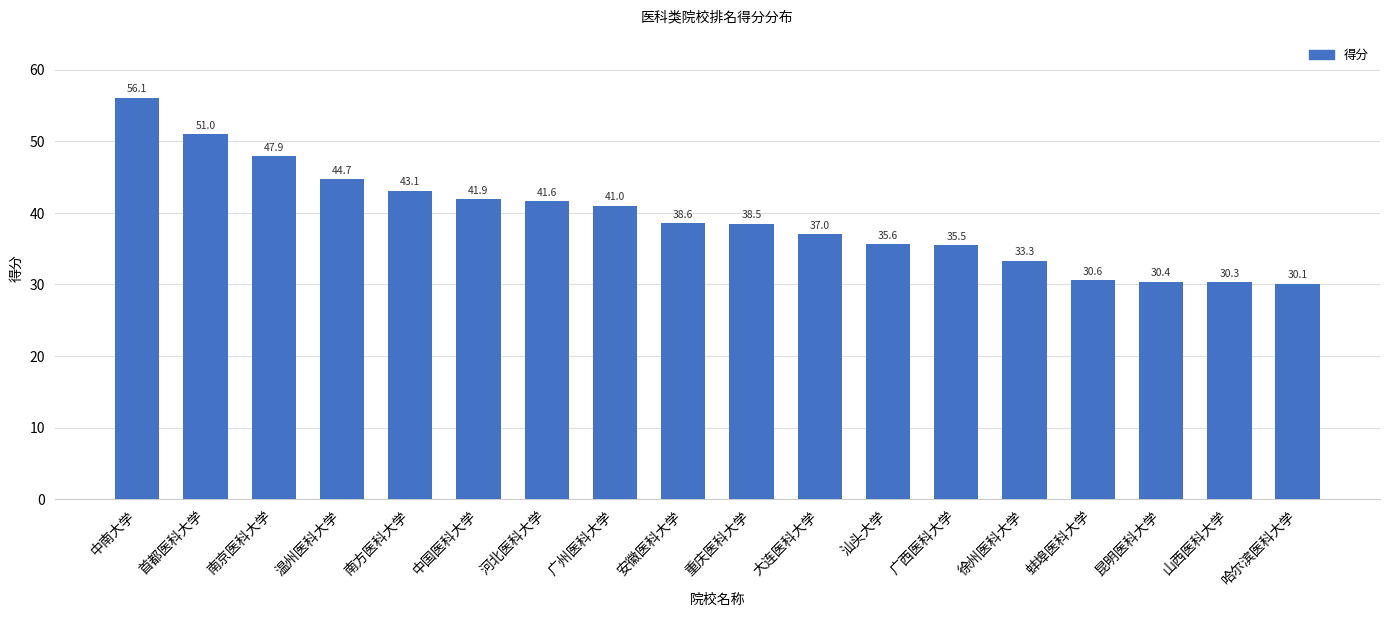

Where is the data nearest to the value 43?

南方医科大学